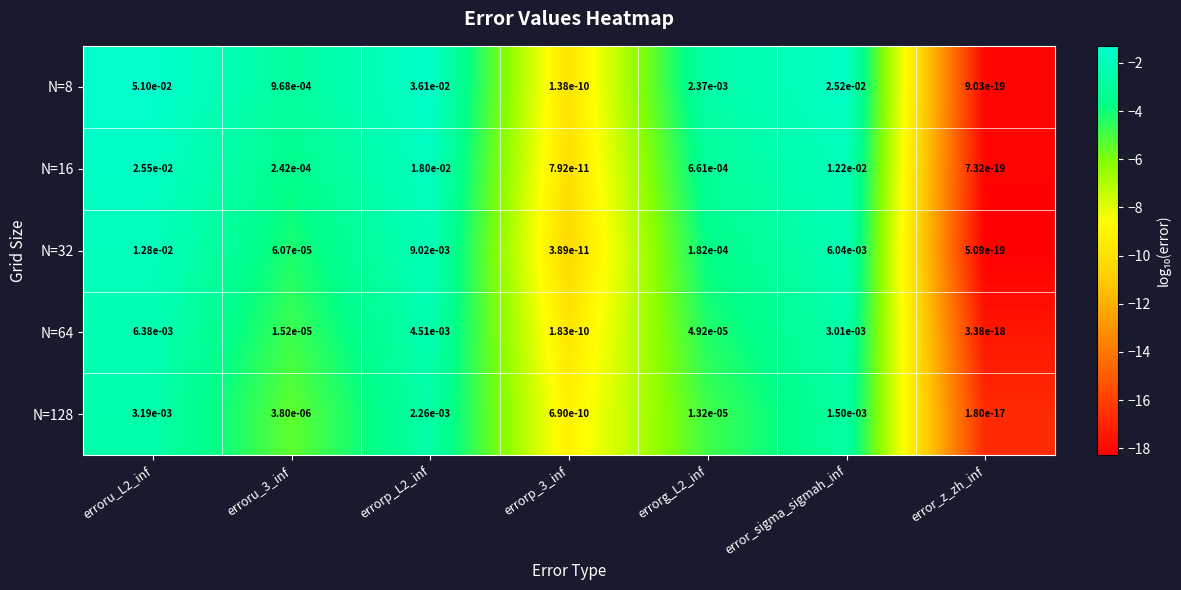

At which category does the chart reach its minimum across all series?

error_z_zh_inf